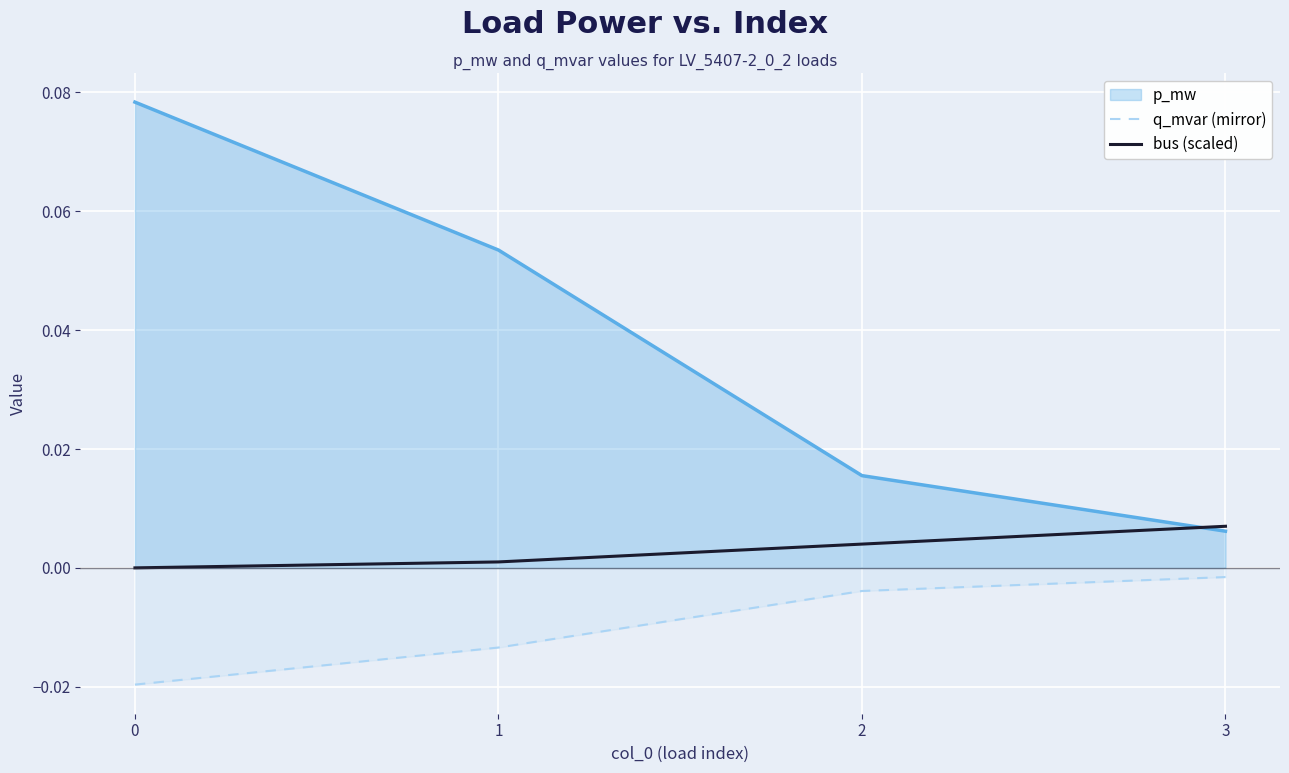

Is it true that q_mvar (mirror) equals -0.0 at 0?

True